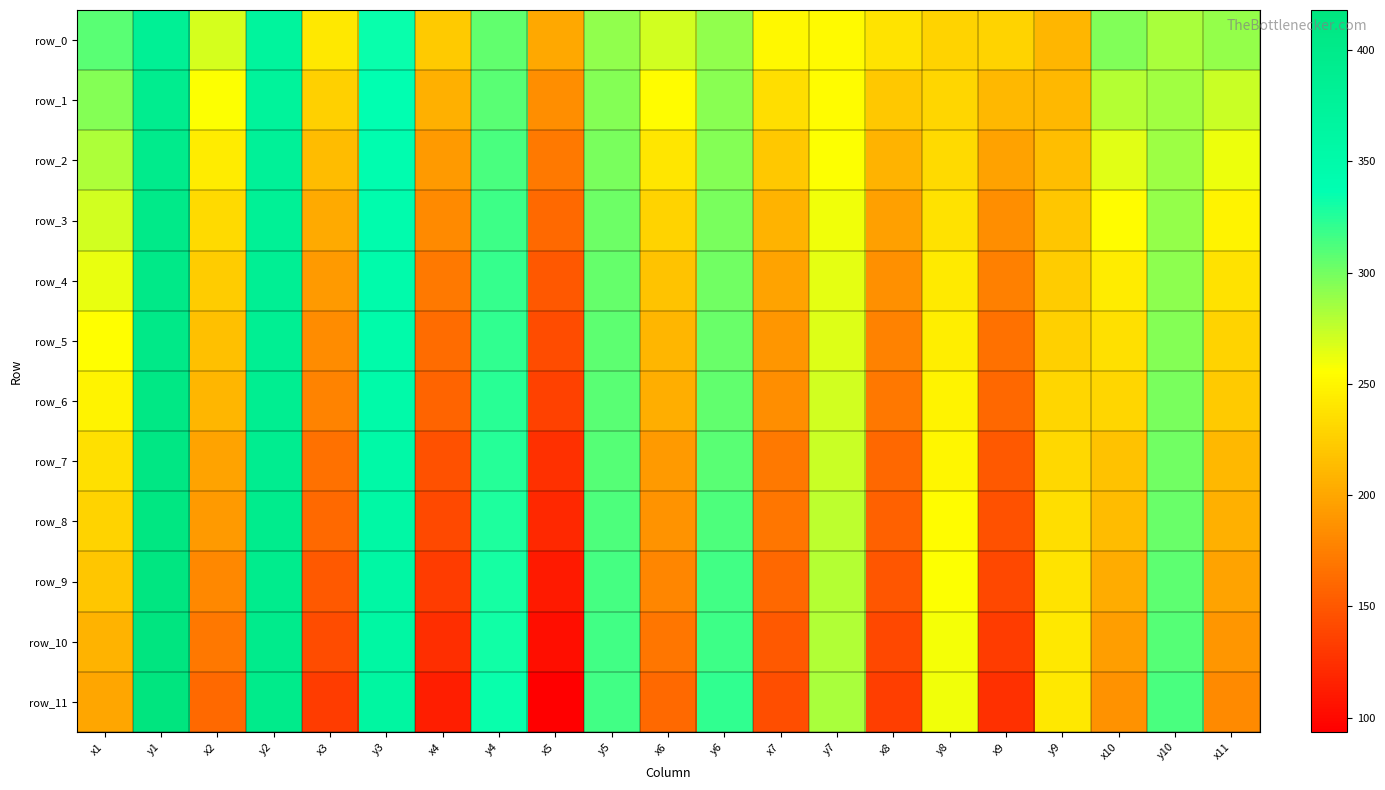

Reading left to right, extract all data points from this chart.

row_0: 308.0	383.7	269.6	369.0	241.0	334.3	221.9	305.6	200.7	291.1	270.4	290.4	250.7	253.1	238.3	229.0	229.1	209.5	295.4	282.9	289.1
row_1: 294.6	391.9	256.9	373.1	226.5	336.0	205.2	308.7	184.2	295.0	253.7	293.5	234.3	254.2	221.0	230.2	210.2	210.7	278.8	285.4	273.4
row_2: 281.9	397.2	244.1	378.1	213.3	340.9	192.4	313.0	171.9	298.0	240.4	294.4	220.8	255.8	208.0	232.7	197.3	214.0	265.7	286.8	261.5
row_3: 271.0	400.9	232.4	381.0	201.5	344.0	181.1	316.8	160.8	301.9	228.8	297.6	208.5	260.0	195.2	238.0	184.0	219.7	253.9	289.7	248.9
row_4: 263.1	403.1	223.8	384.9	191.6	347.7	171.0	319.6	150.5	304.6	217.9	300.9	198.1	264.3	185.6	242.3	175.2	223.5	243.2	292.5	237.9
row_5: 255.5	403.9	215.7	386.1	183.4	348.7	162.9	321.0	142.3	306.8	210.1	302.9	189.6	266.7	176.9	245.1	166.8	226.6	235.5	294.6	229.1
row_6: 248.7	406.7	209.6	388.8	177.4	351.8	156.9	323.7	136.1	308.3	203.9	306.1	183.7	270.0	170.8	248.4	160.6	229.9	229.4	297.9	222.2
row_7: 236.7	409.5	197.7	391.3	166.2	353.8	145.9	324.8	124.6	309.8	191.5	308.8	172.1	272.6	160.2	250.4	151.3	230.8	216.7	300.4	210.5
row_8: 229.2	412.2	191.9	394.0	161.3	356.1	141.2	327.5	120.0	311.9	187.4	311.7	168.4	276.1	156.1	254.3	146.8	235.2	212.8	303.6	206.2
row_9: 219.7	415.3	180.8	396.3	151.1	358.9	131.6	329.3	110.7	314.2	178.5	315.4	160.1	278.8	148.4	256.8	139.4	238.1	203.6	307.5	197.9
row_10: 208.0	416.5	170.1	397.1	141.8	360.2	123.1	331.4	102.9	315.5	169.3	316.9	151.4	280.9	140.2	259.4	132.1	241.1	194.3	309.5	189.4
row_11: 199.9	418.0	160.8	398.2	132.0	362.9	113.2	333.2	93.6	316.2	161.0	320.6	143.9	282.6	133.0	260.2	124.8	241.5	186.4	313.4	181.4